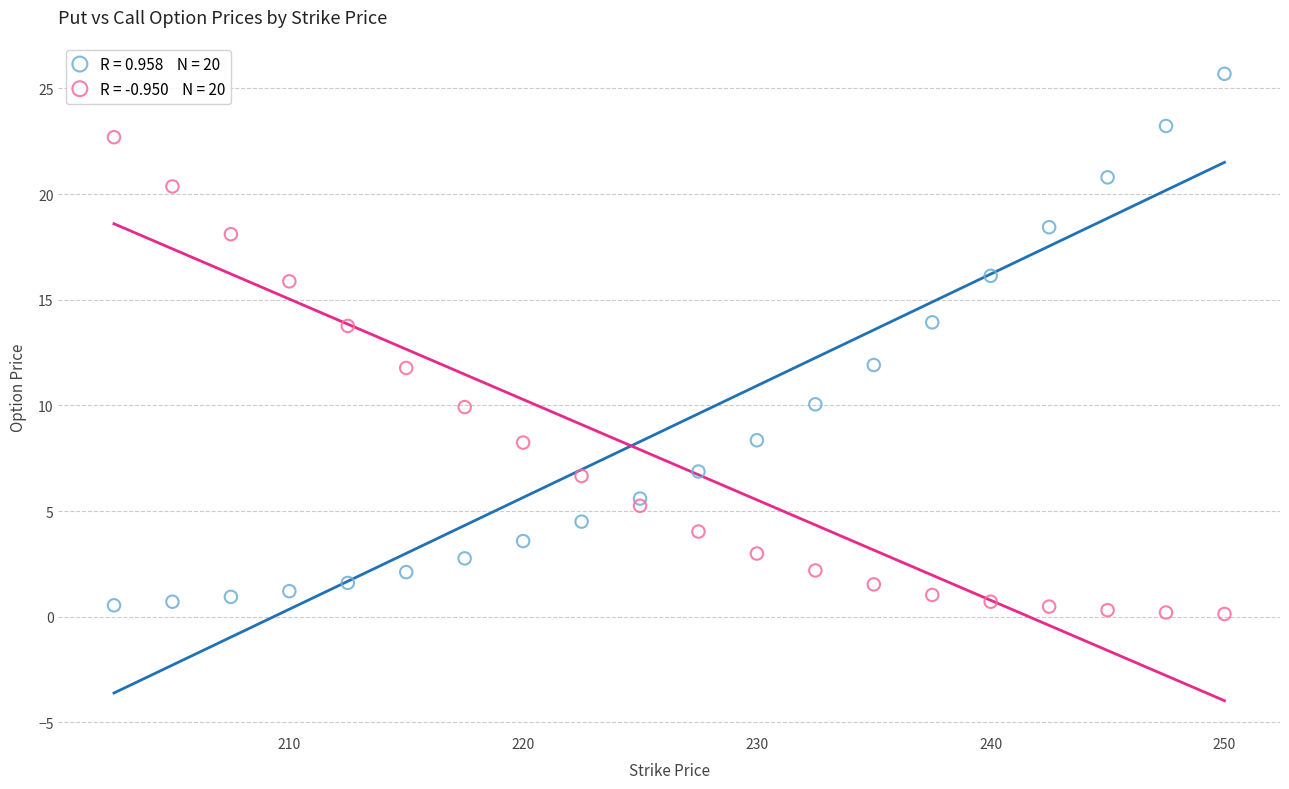

Across all data points, what is the range of X values (max minus min)?

47.5